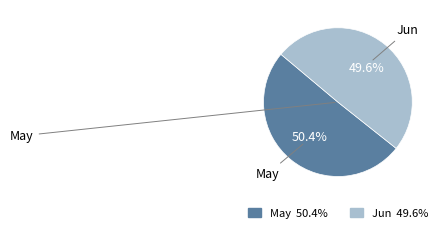

How many segments does this pie chart have?

2